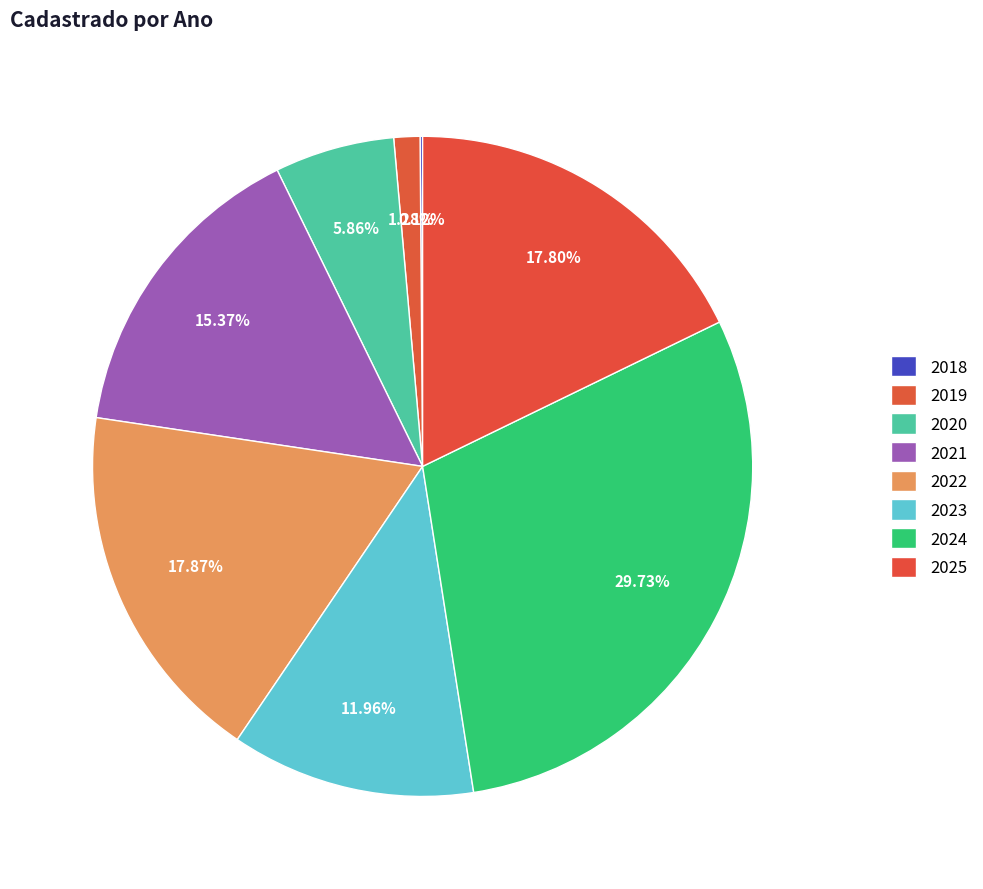

The 2021 slice represents 15% of the pie. True or false?

True